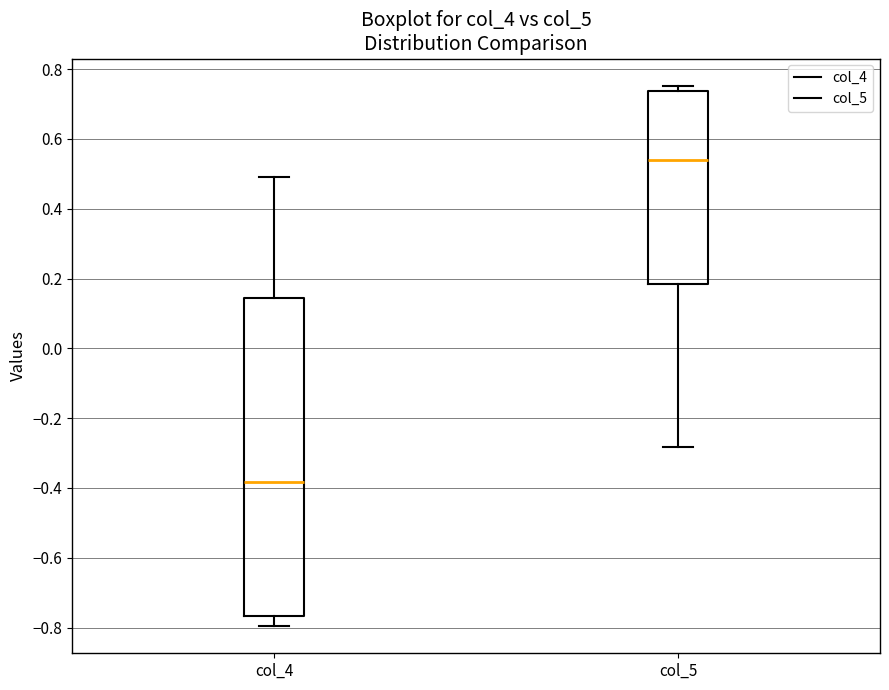

Reading left to right, transcribe this box plot: for each box, give where its median line is, the range the box spans, and where its two whiskers end, as read against the y-axis. The values are not printed on the chart, so give them approximately, as read against the axis.

col_4: median -0.38, box -0.76 to 0.14, whiskers -0.80 to 0.50
col_5: median 0.54, box 0.18 to 0.74, whiskers -0.28 to 0.76